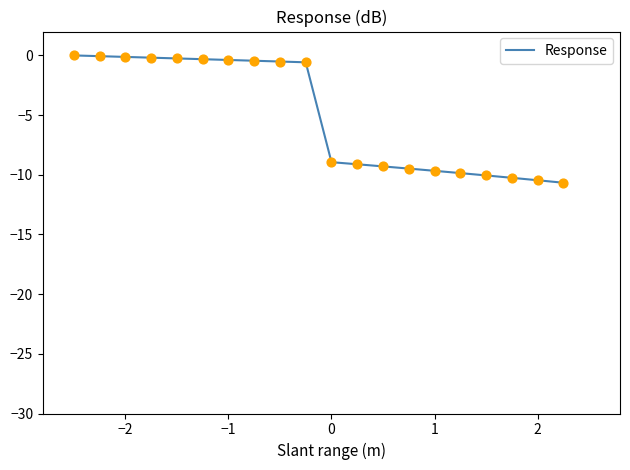

What is the smallest value displayed?

-10.7